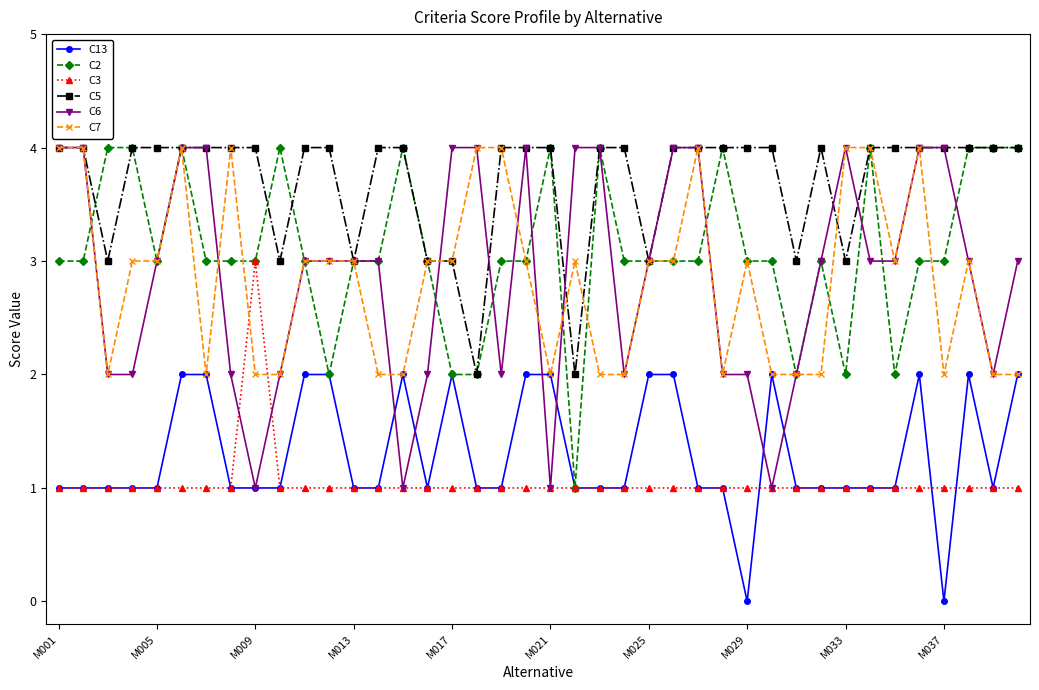

What is the value of the C13 point at the 38th from the left?

2